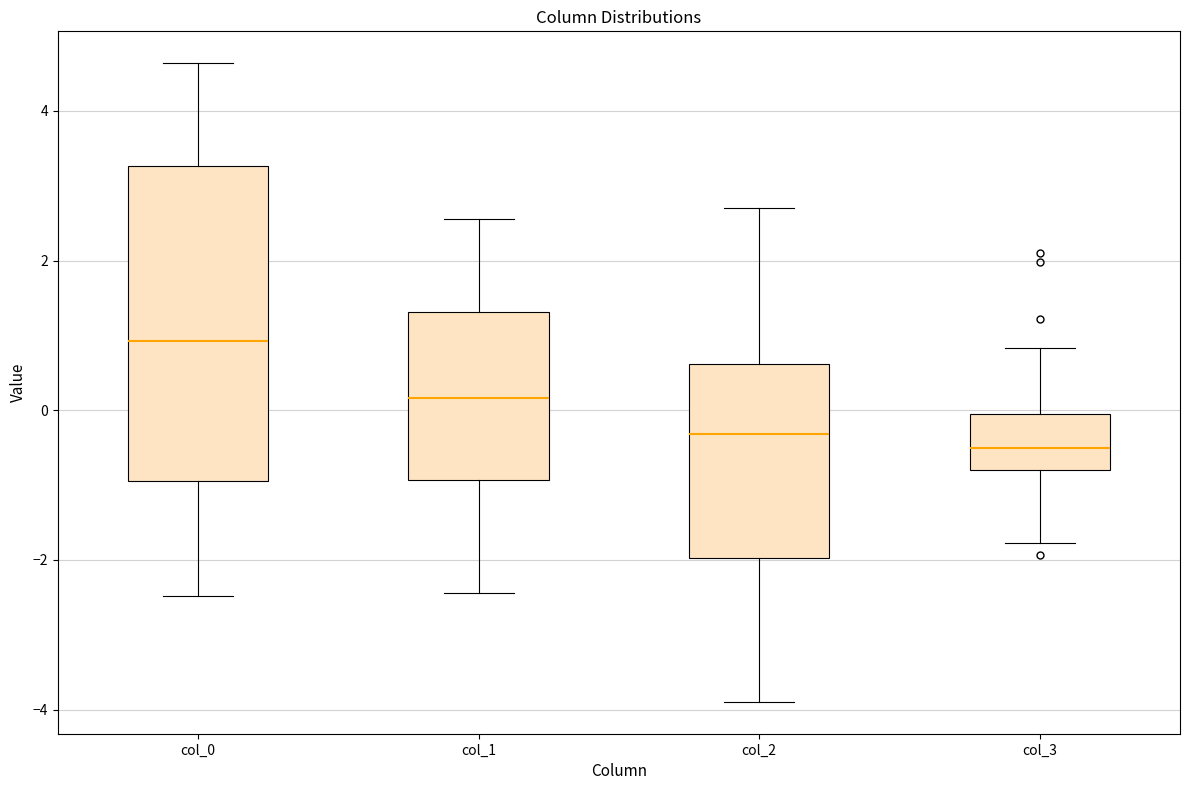

Comparing the boxes themselves (not the whiskers), which one is the tallest?

col_0